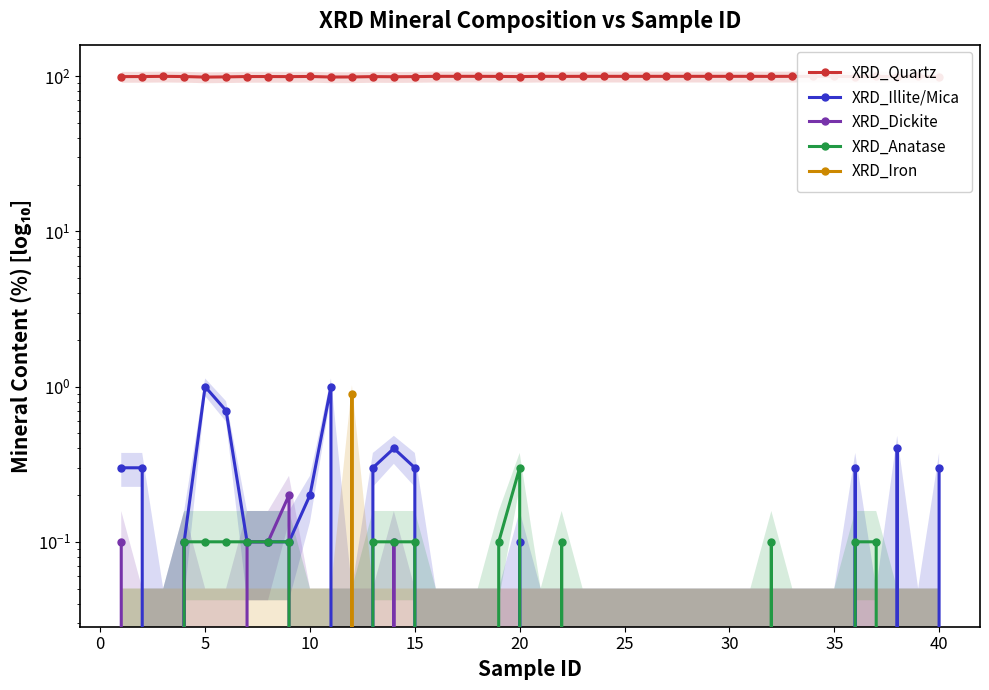

How many distinct data groups are displayed?

5